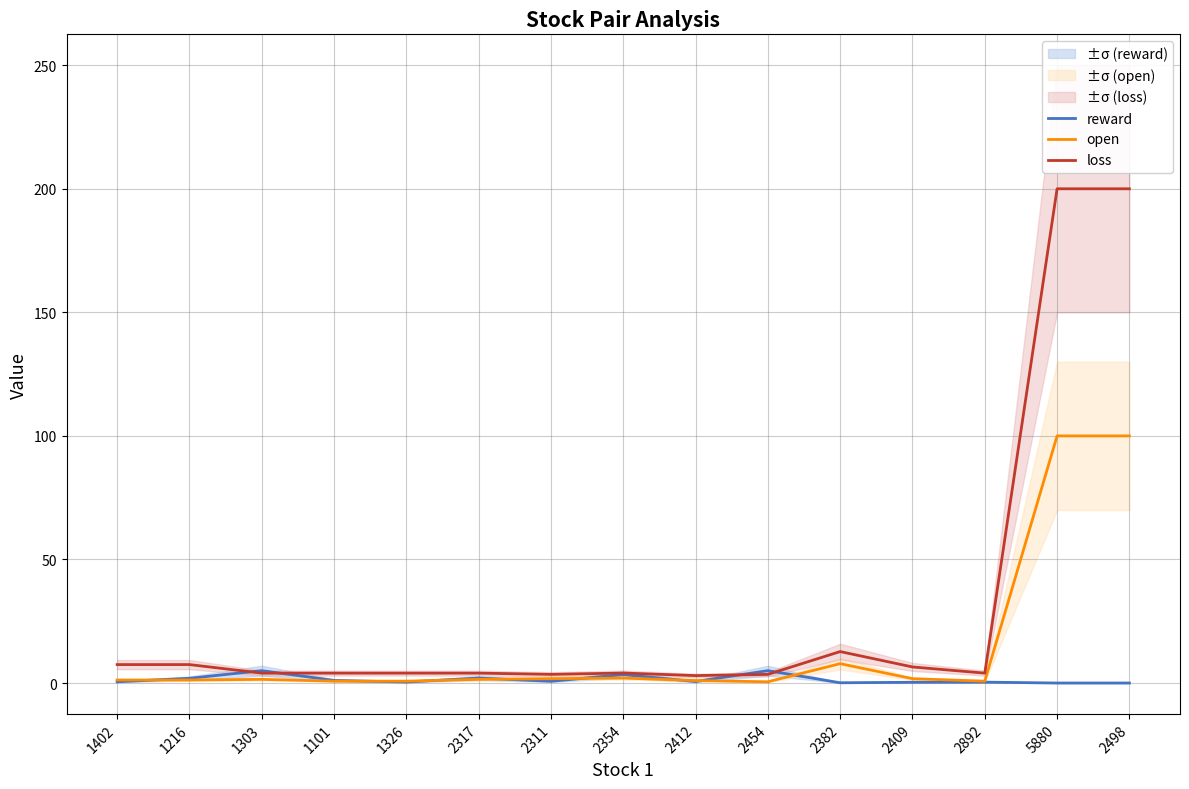

Which category has the highest value in the reward series?

1303